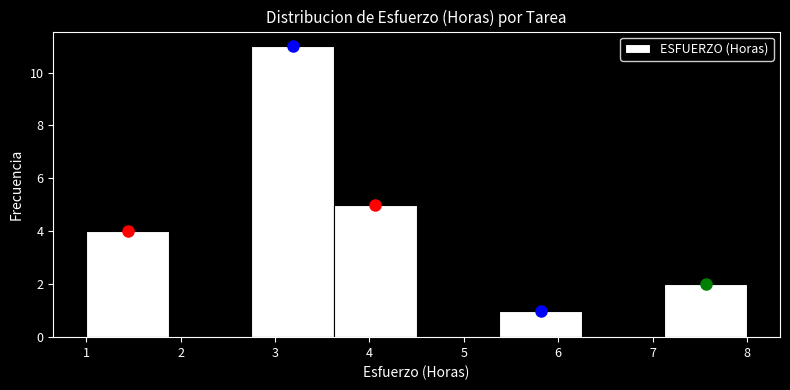

Reading left to right, list every bar in this chart as the range it spans on the x-axis followed by its height. Neither the bar edges nor the heights are printed on the chart, so give them approximately, as read against the axes.

1.0 to 1.9: 4
1.9 to 2.8: 0
2.8 to 3.6: 11
3.6 to 4.5: 5
4.5 to 5.4: 0
5.4 to 6.3: 1
6.3 to 7.1: 0
7.1 to 8.0: 2